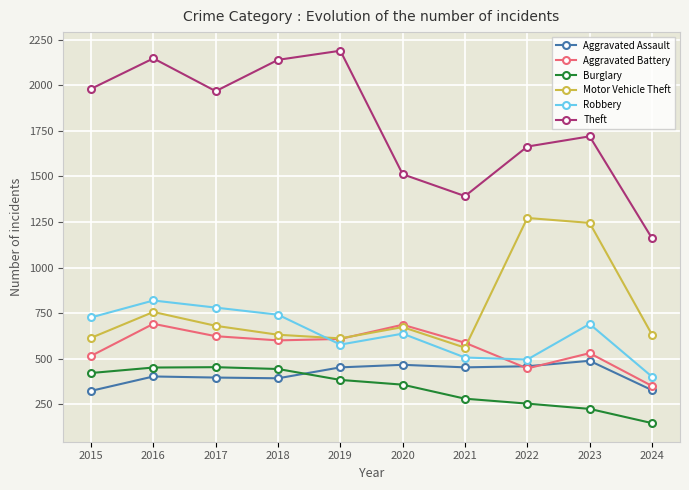

At which label does Theft reach its minimum?

2024